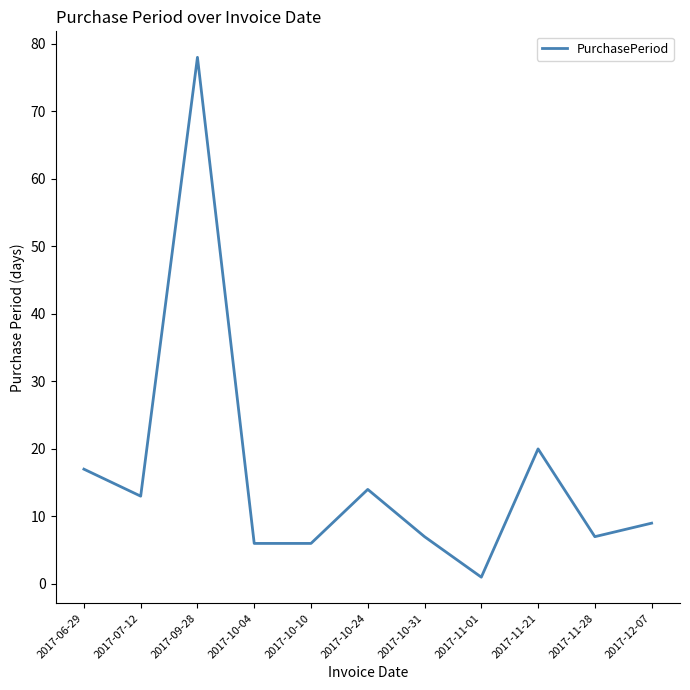

The value at 2017-06-29 is 17. True or false?

True